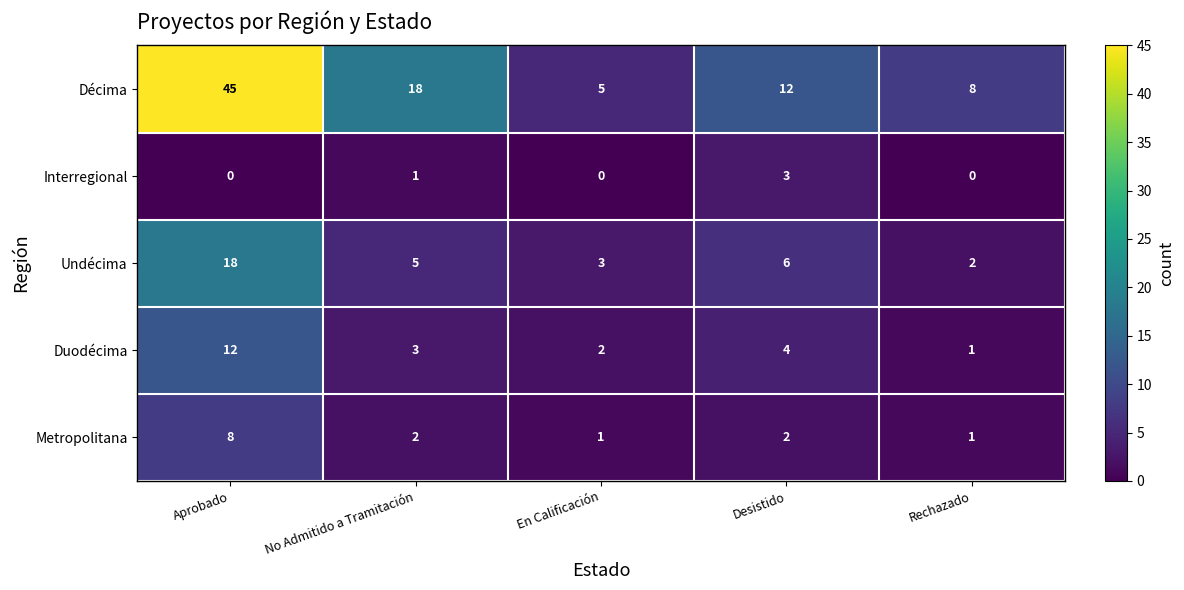

True or false: Duodécima has a value of 19 at Aprobado.

False